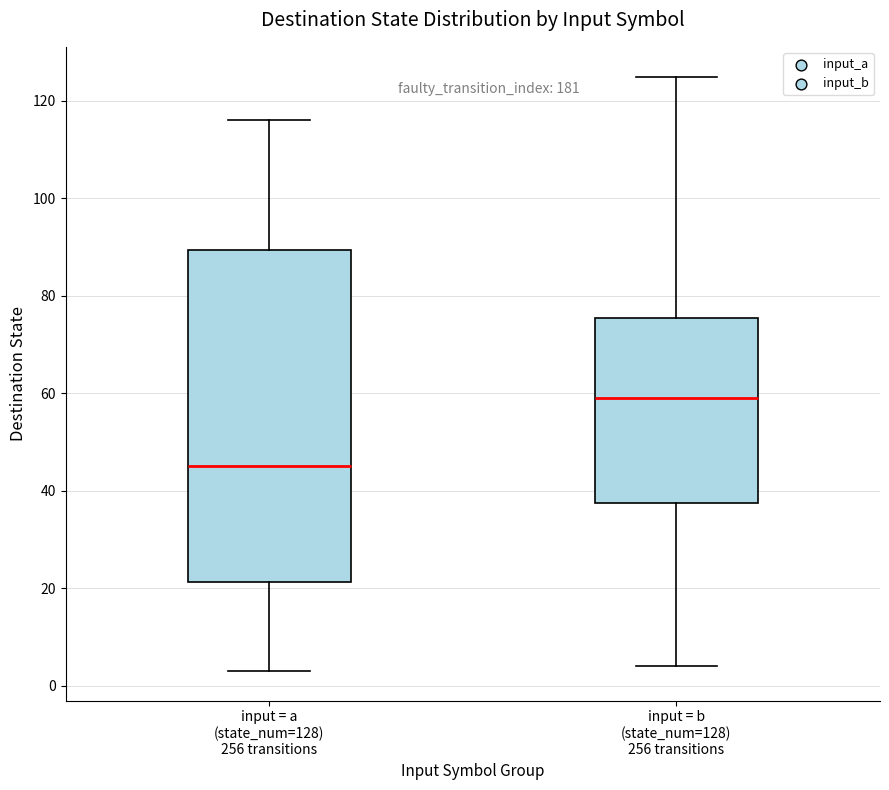

Comparing the boxes themselves (not the whiskers), which one is the tallest?

input = a (state_num=128) 256 transitions